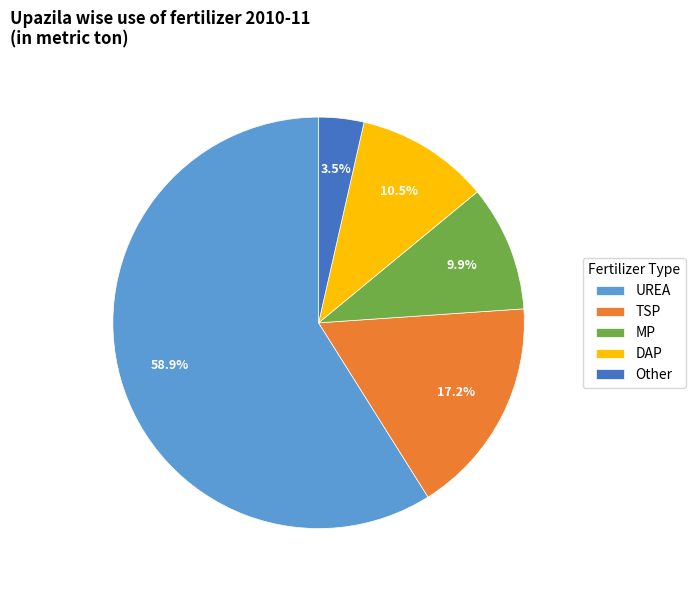

Does TSP account for over 50% of the chart?

No